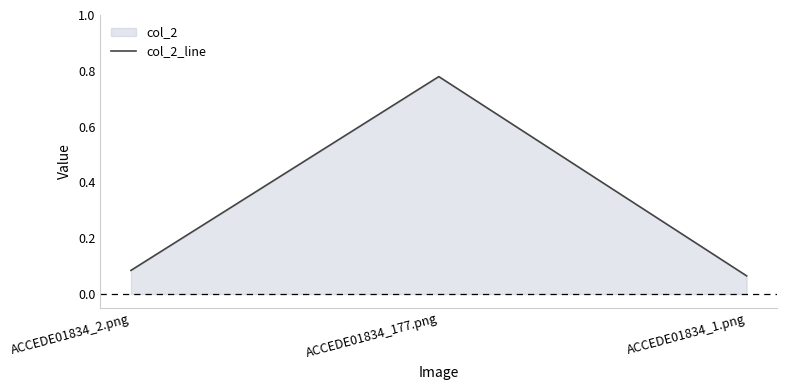

Which category has the lowest value across all series?

ACCEDE01834_1.png